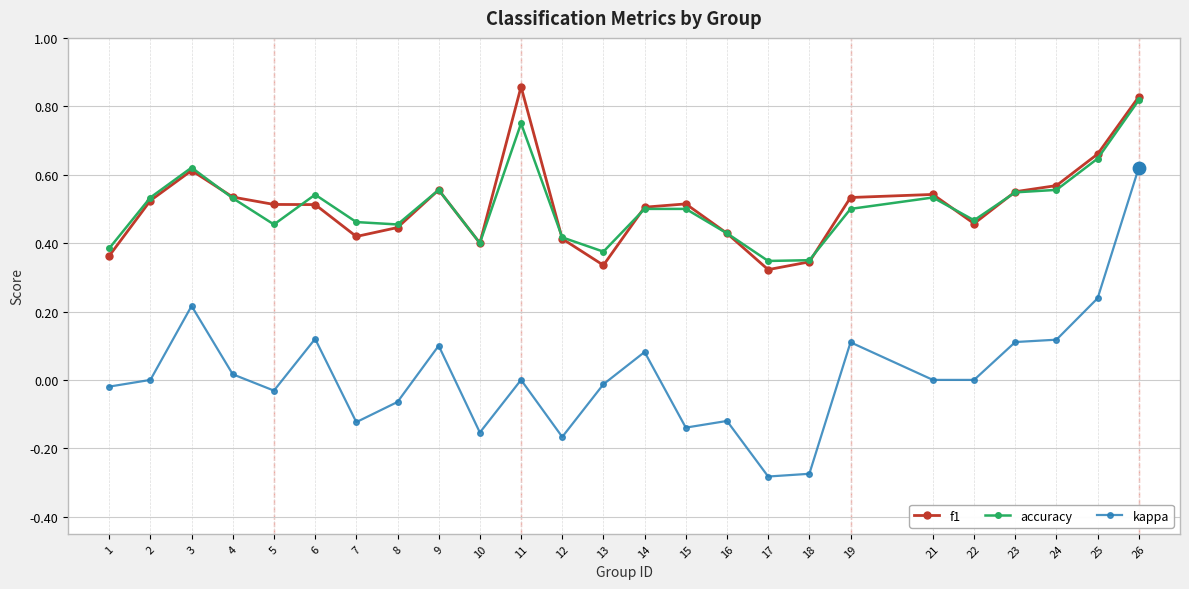

Which series has the largest range (max minus min)?

kappa